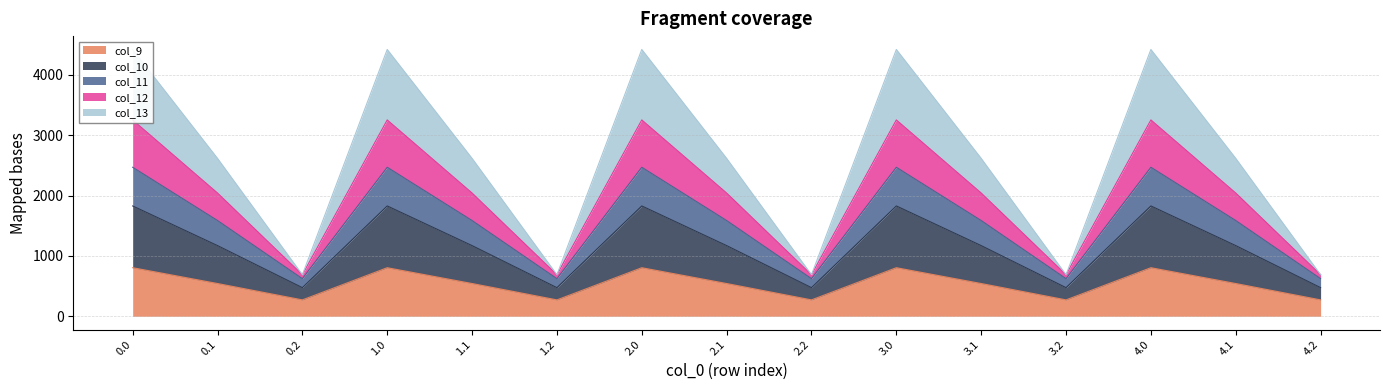

What is the approximate value of col_9 at 1.2?

271.1